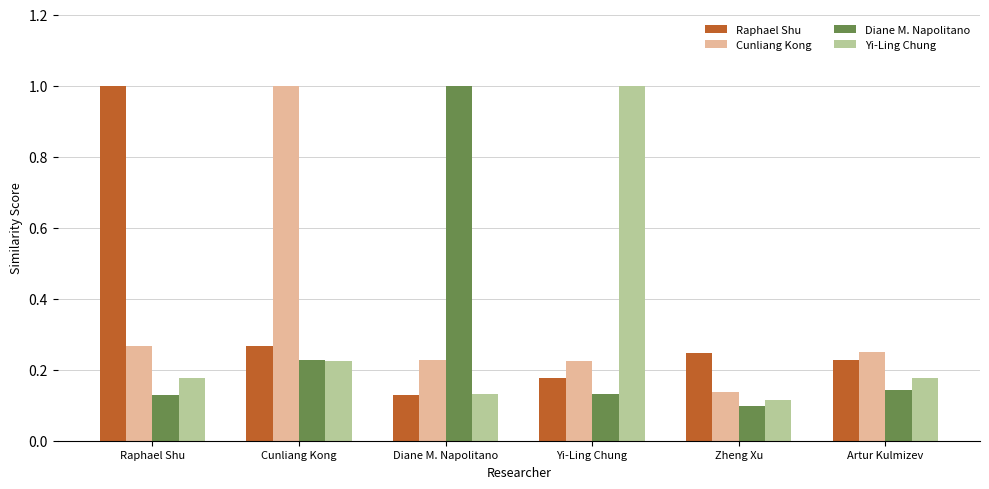

Between Yi-Ling Chung and Zheng Xu, which series saw the biggest shift?

Yi-Ling Chung